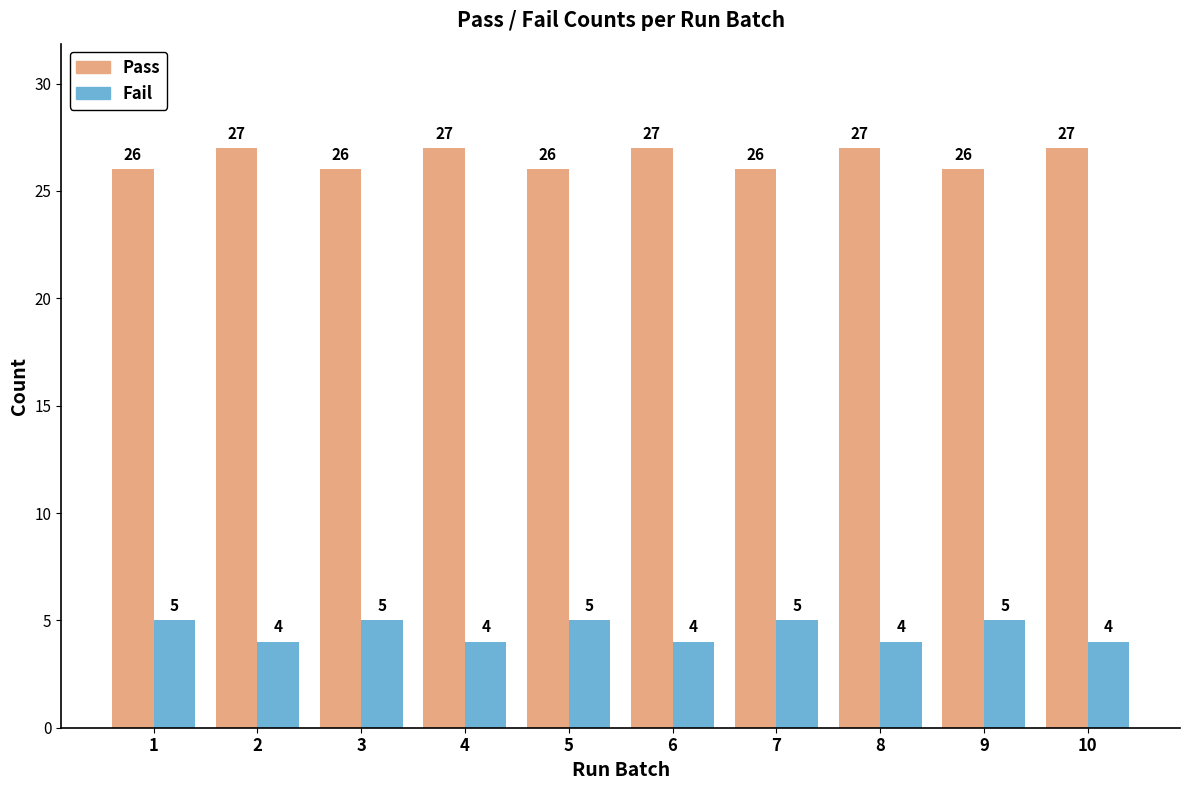

What is the spread (max minus min) of values at 2?

23